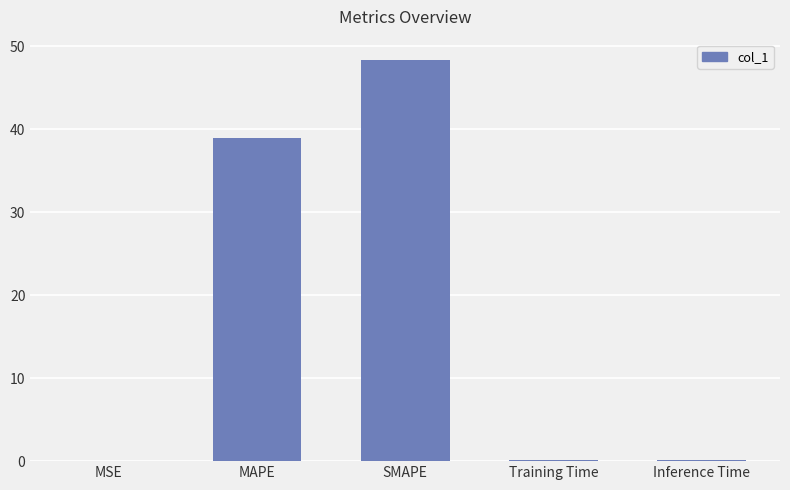

What is the maximum value shown in the chart?

48.4